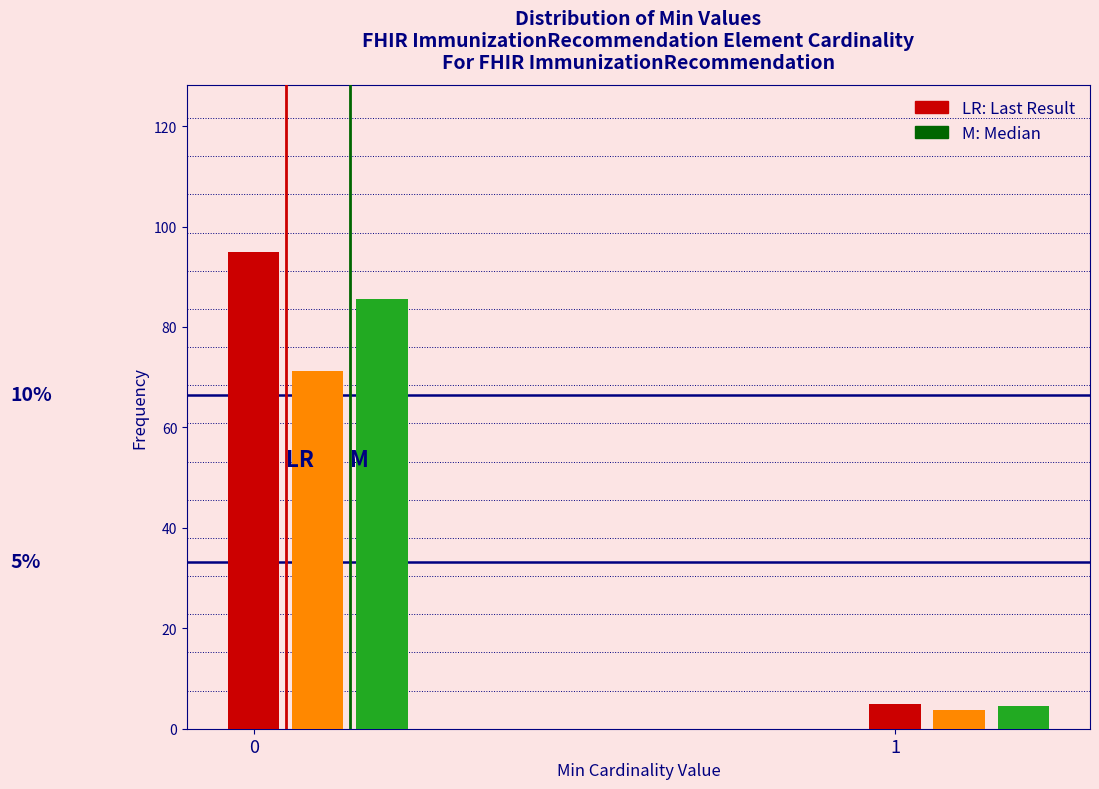

What is the minimum value shown in the chart?

3.8